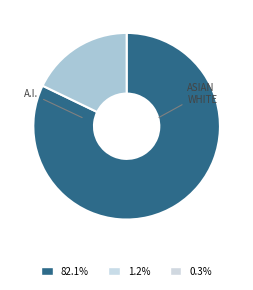

Is there any slice that represents more than half of the pie?

Yes